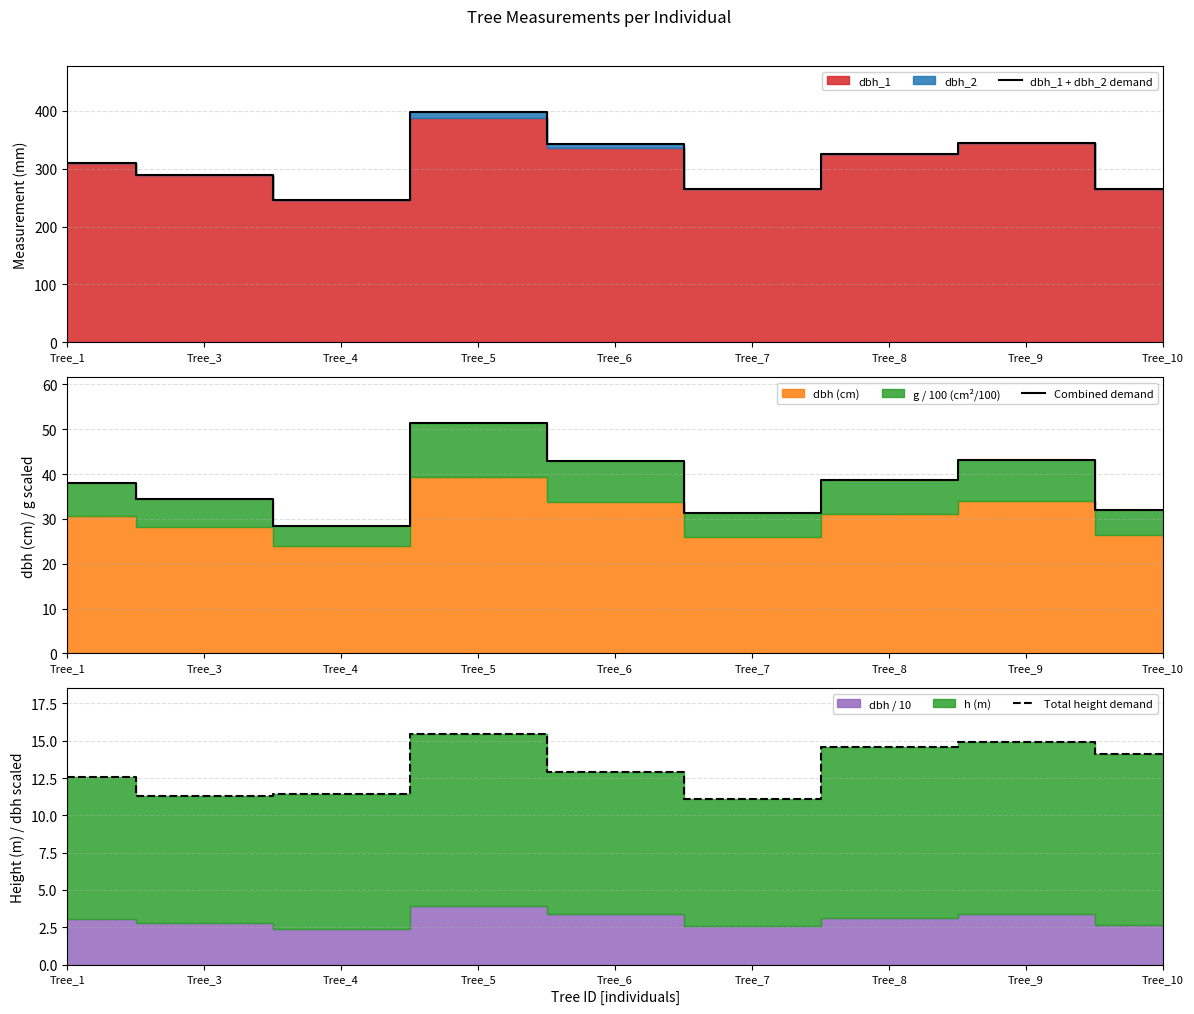

What is the greatest value displayed?

398.0